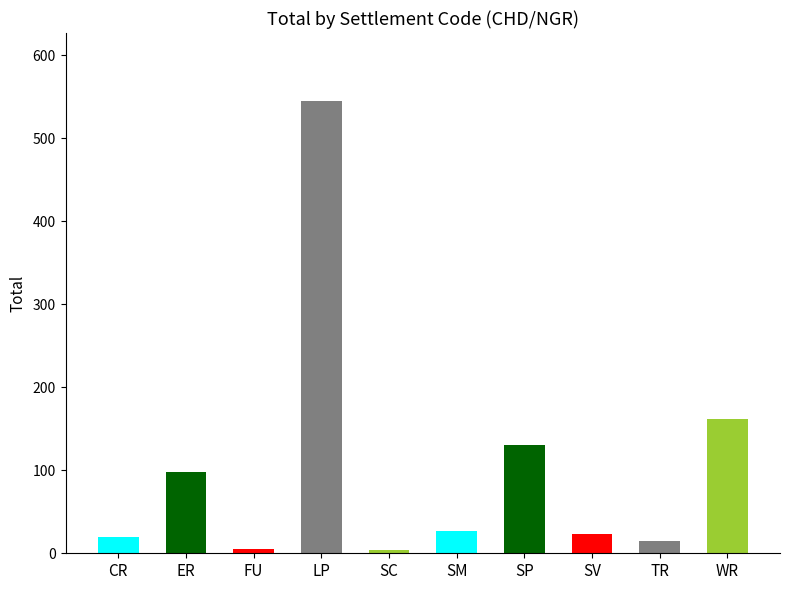

At which label is the value closest to 274?

WR